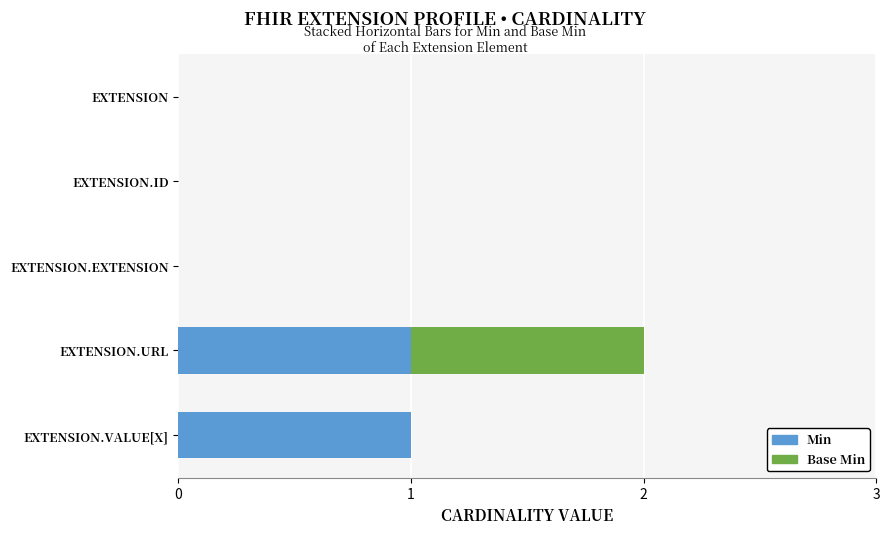

Is it true that Min equals 1 at EXTENSION.VALUE[X]?

True